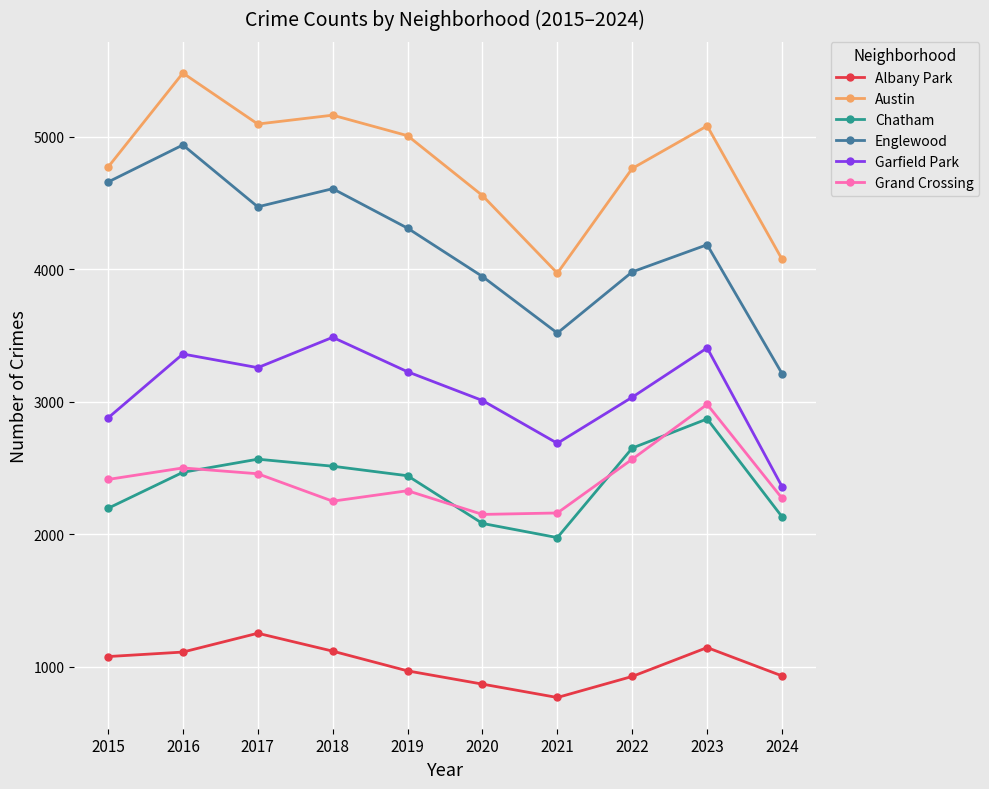

True or false: Austin and Chatham intersect in this chart.

False